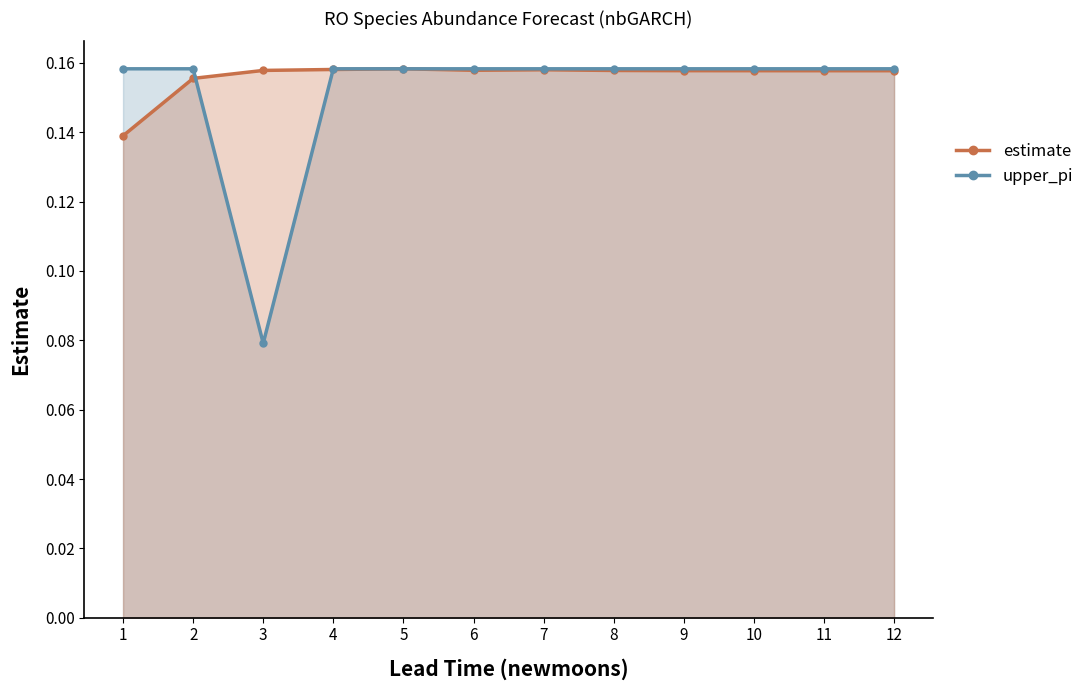

How many series are shown in this chart?

2